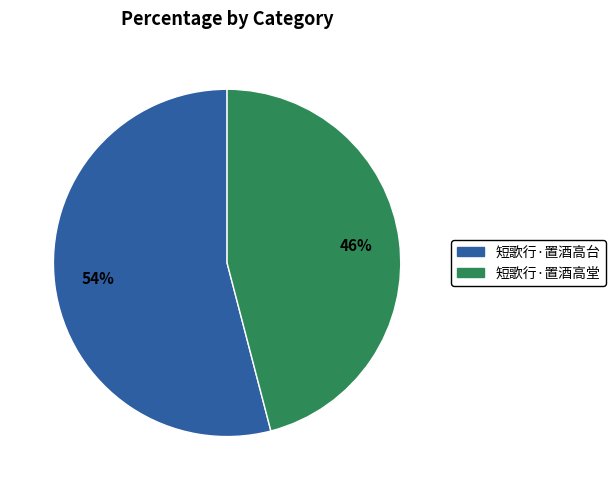

To the nearest percent, what percentage of the pie is 短歌行·置酒高台?

54%